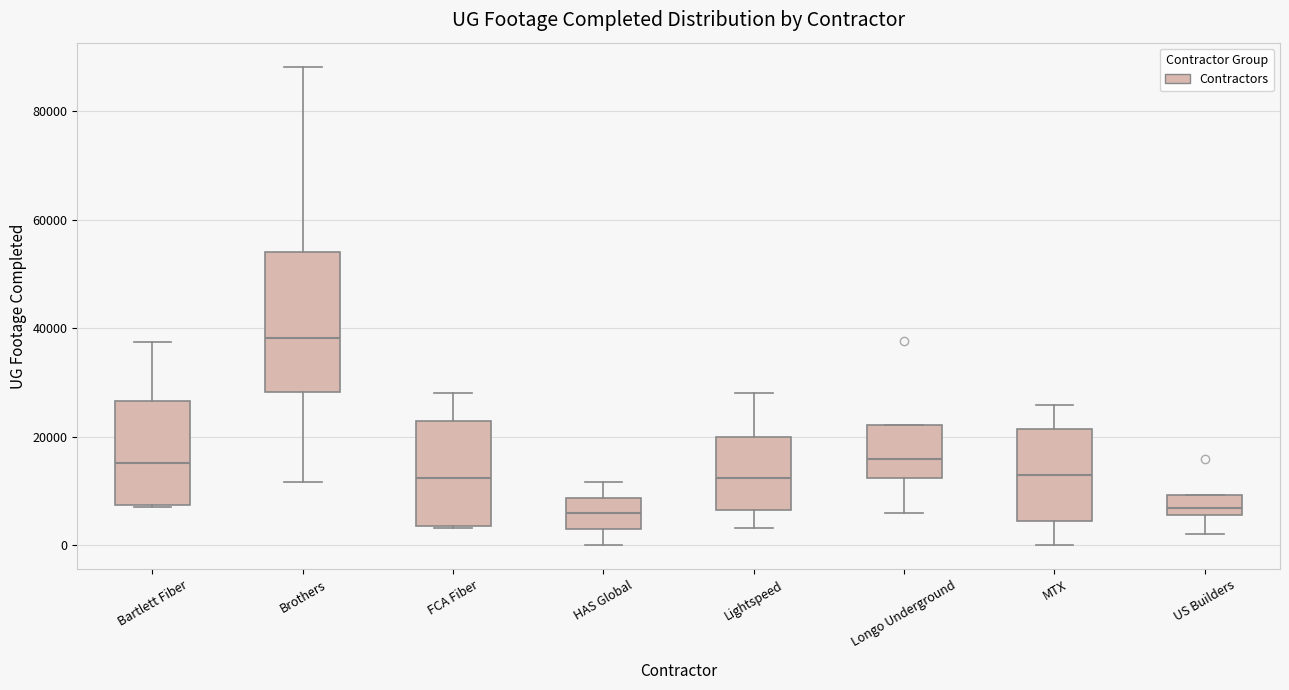

Where does the median line of the box for FCA Fiber sit on the y-axis? The values are not printed on the chart, so give them approximately, as read against the axis.

12000